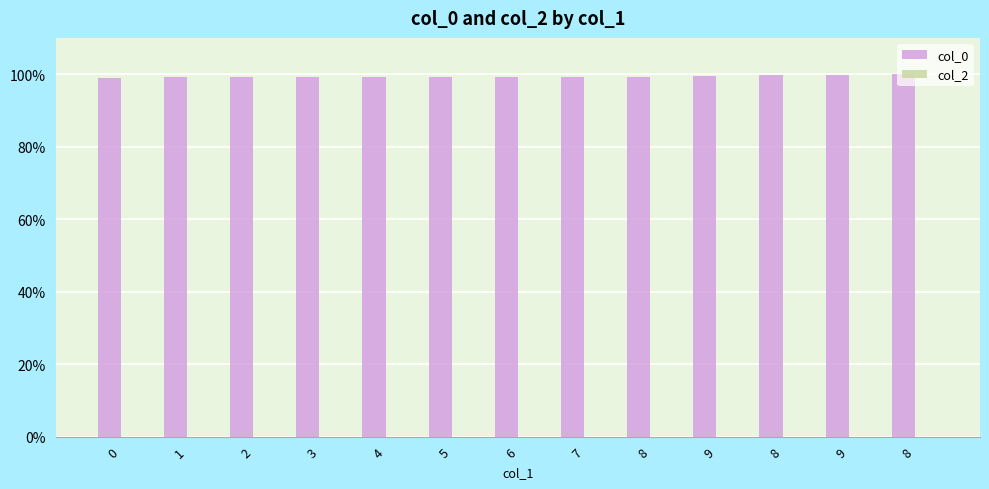

Count the number of categories in the chart.

13